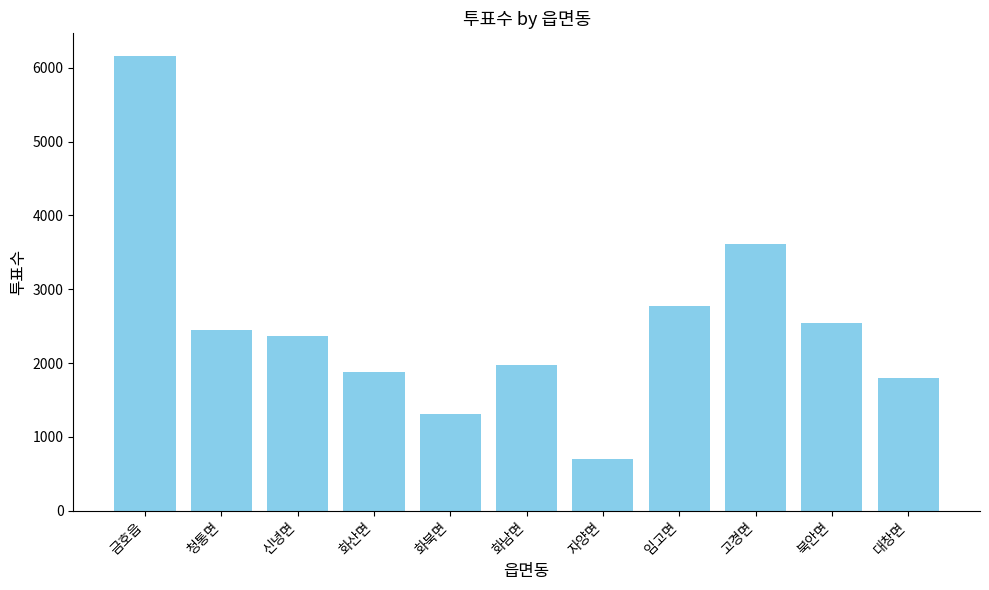

What is the change in value from 화산면 to 화남면?

+91